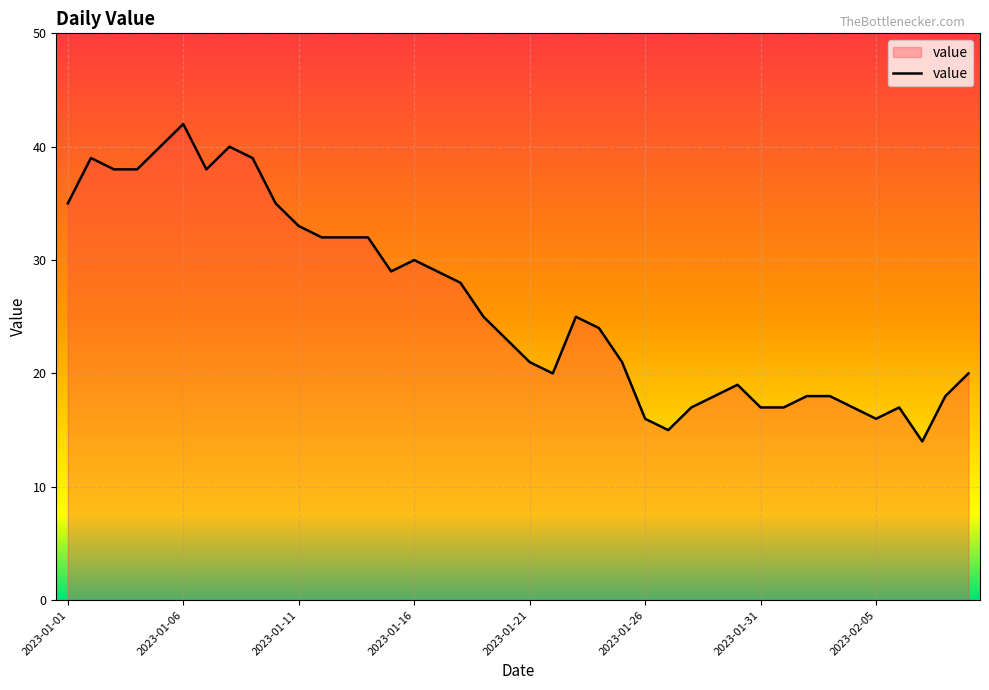

What is the difference between the maximum and minimum values?

28